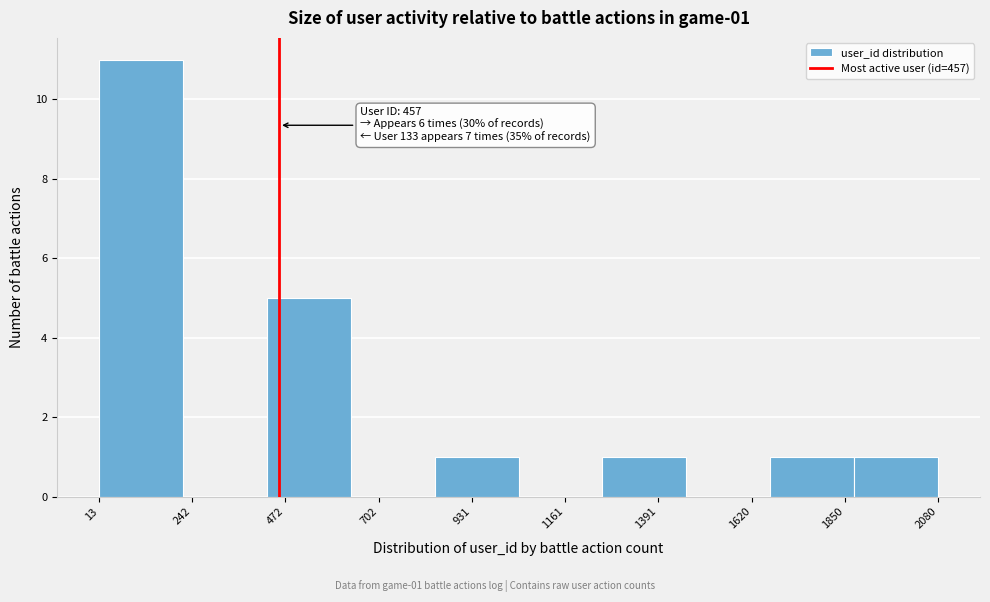

Which range on the x-axis has the tallest bar?

0 to 200